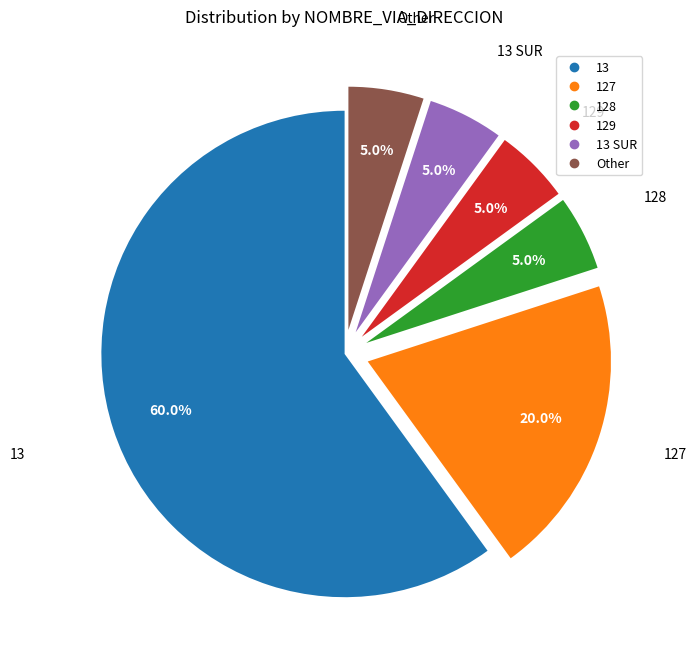

Does any single category account for the majority?

Yes